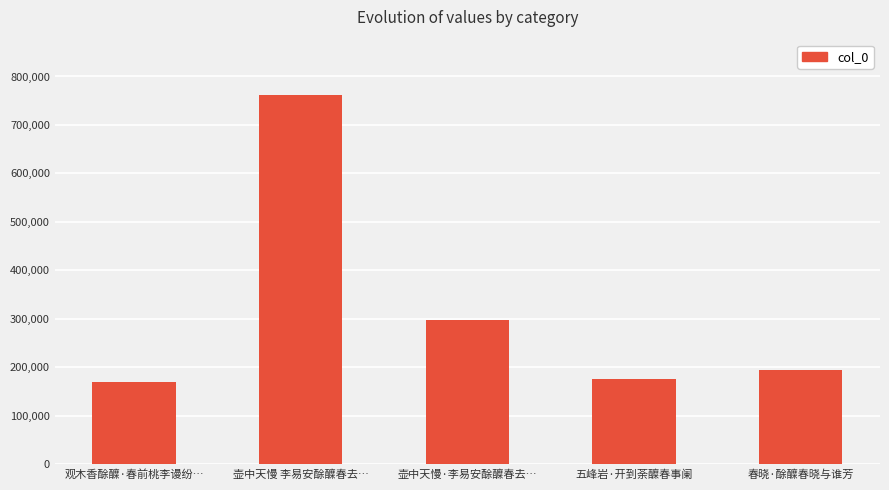

Does the chart contain any negative values?

No